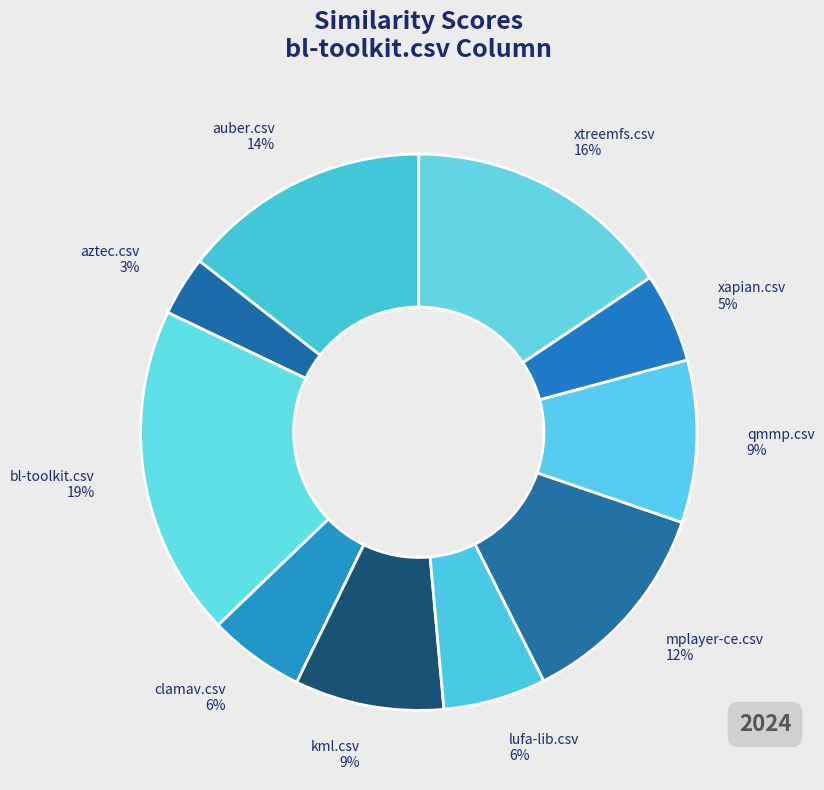

Which has a higher value, bl-toolkit.csv or xapian.csv?

bl-toolkit.csv